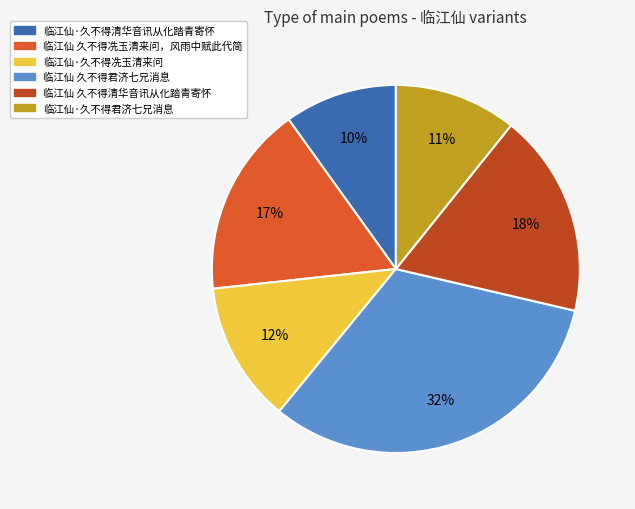

Combined, do 临江仙·久不得清华音讯从化踏青寄怀 and 临江仙·久不得冼玉清来问 account for over 50%?

No